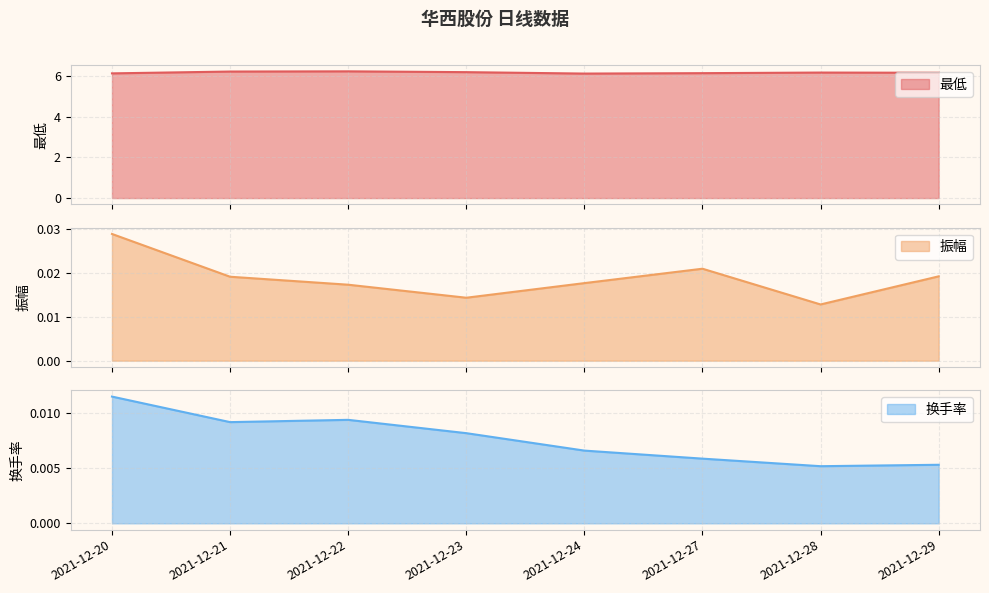

Rank the series at 2021-12-22 from highest to lowest value.

最低, 振幅, 换手率